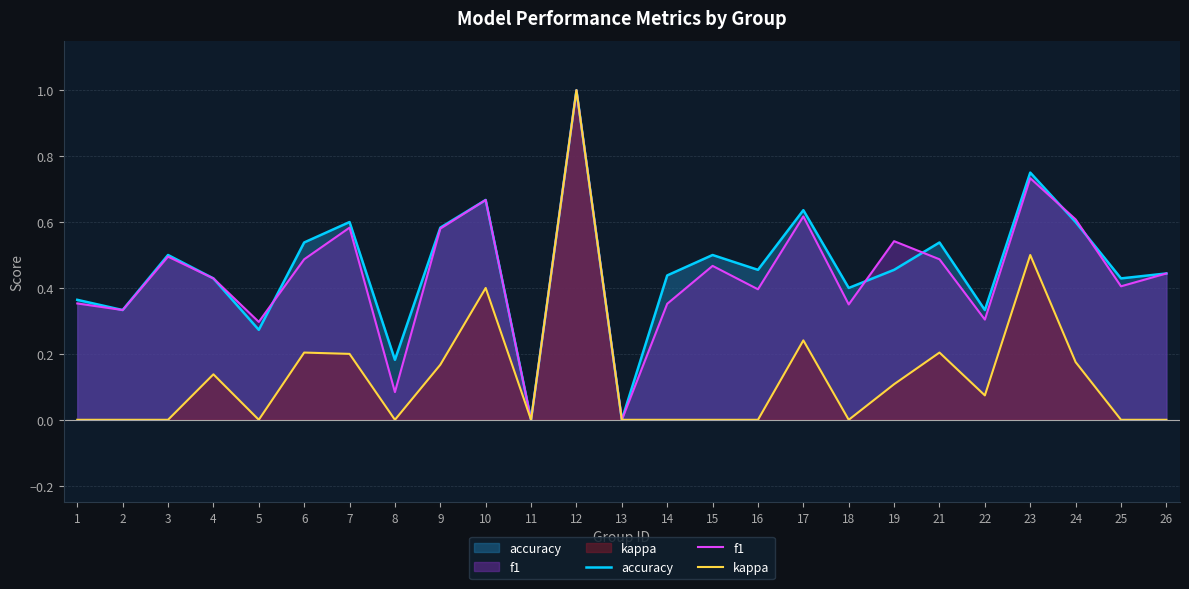

True or false: kappa and f1 intersect in this chart.

False